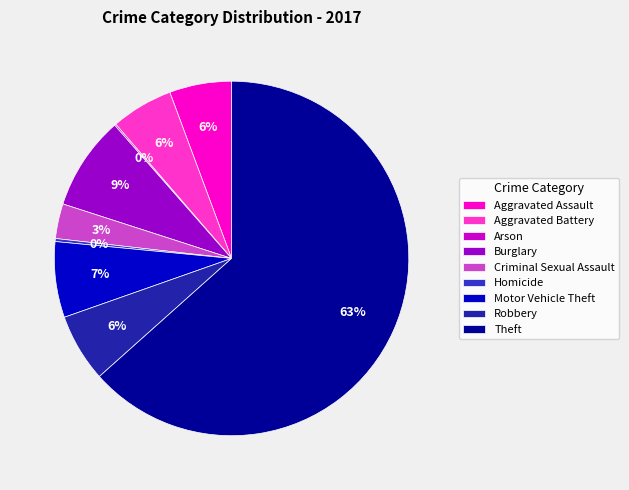

To the nearest percent, what is the difference between the largest and smallest slice percentages?

63%